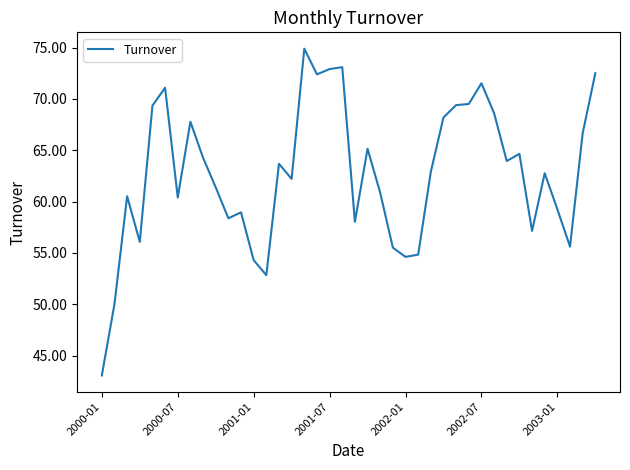

What is the minimum value shown in the chart?

43.1